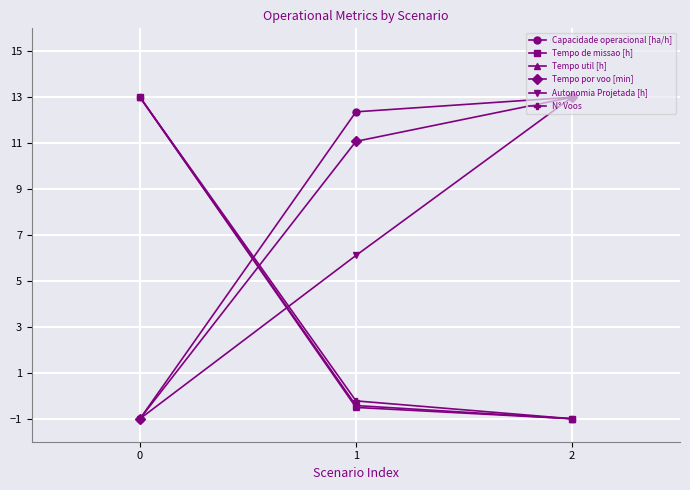

What is the highest value of the N° Voos series?

13.0